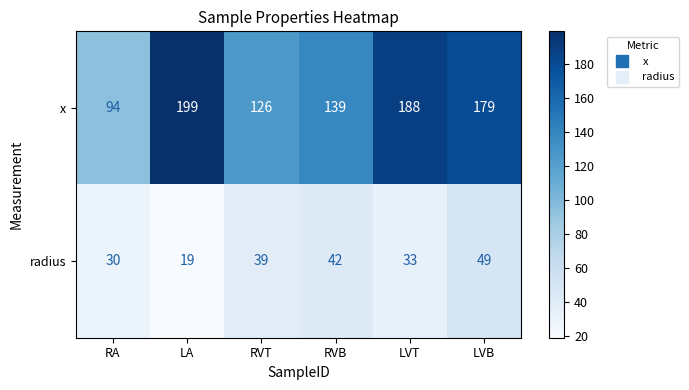

The value of radius at RA is 13. True or false?

False